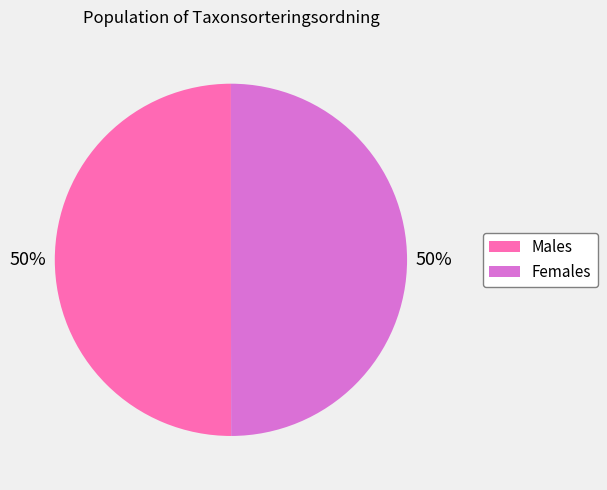

Combined, do Males and Females account for over 50%?

Yes